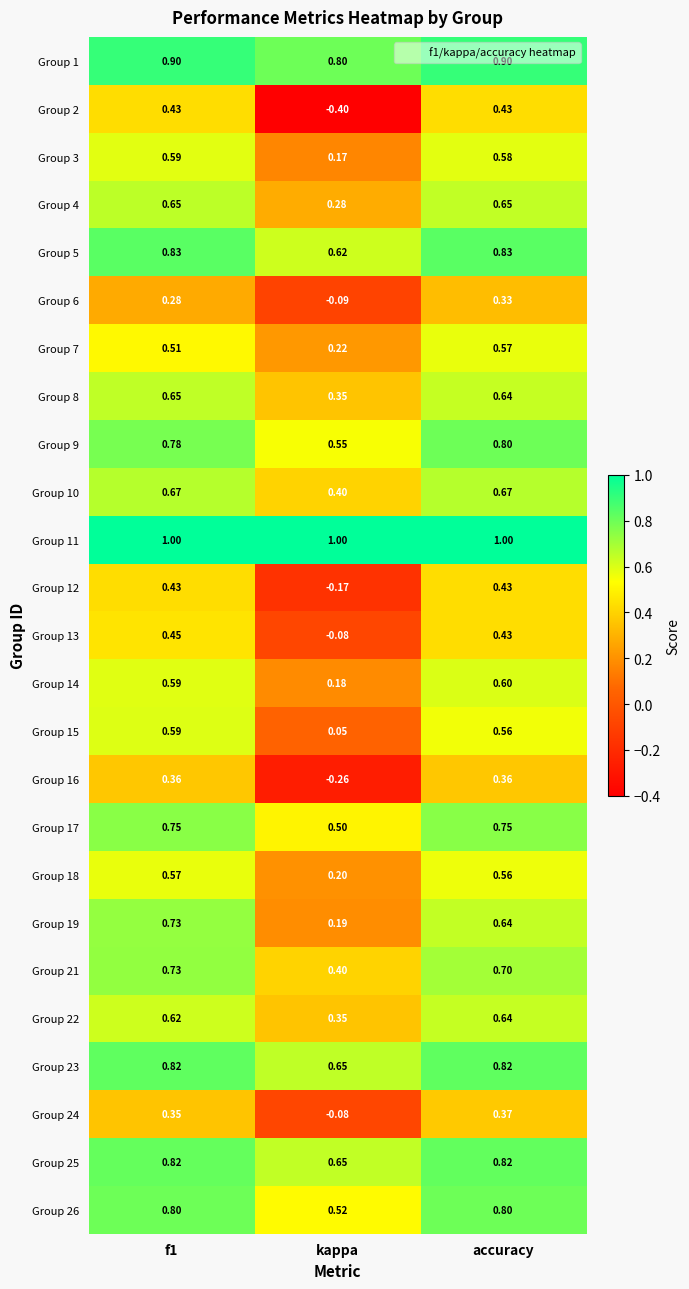

At which category is the sum across all series the highest?

f1